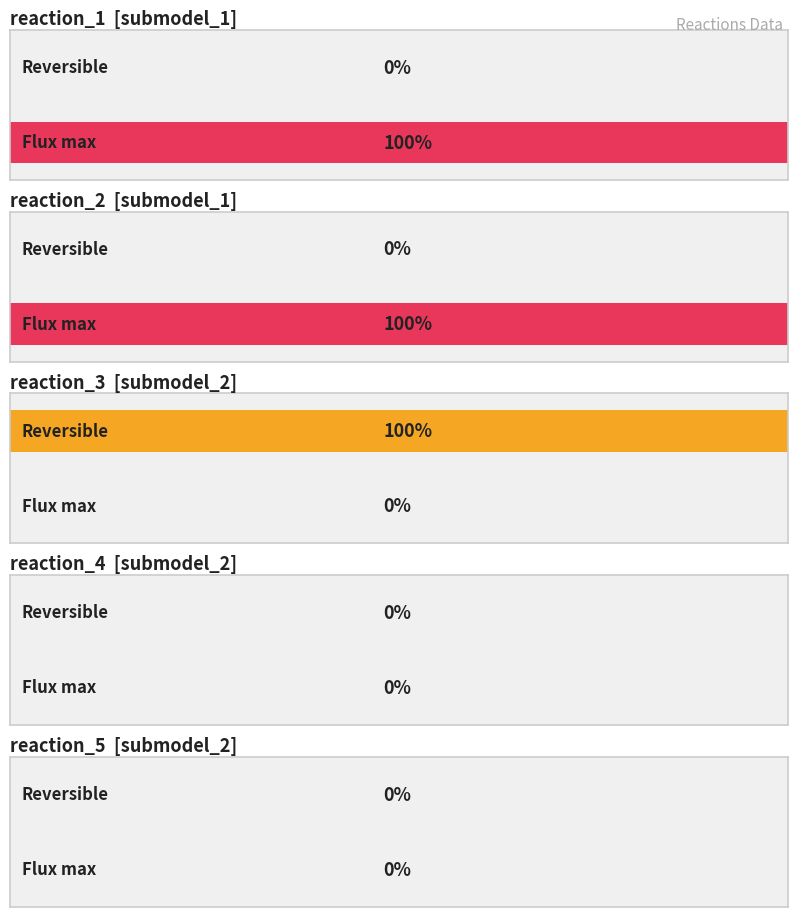

True or false: the data shows 1 at 2.

True